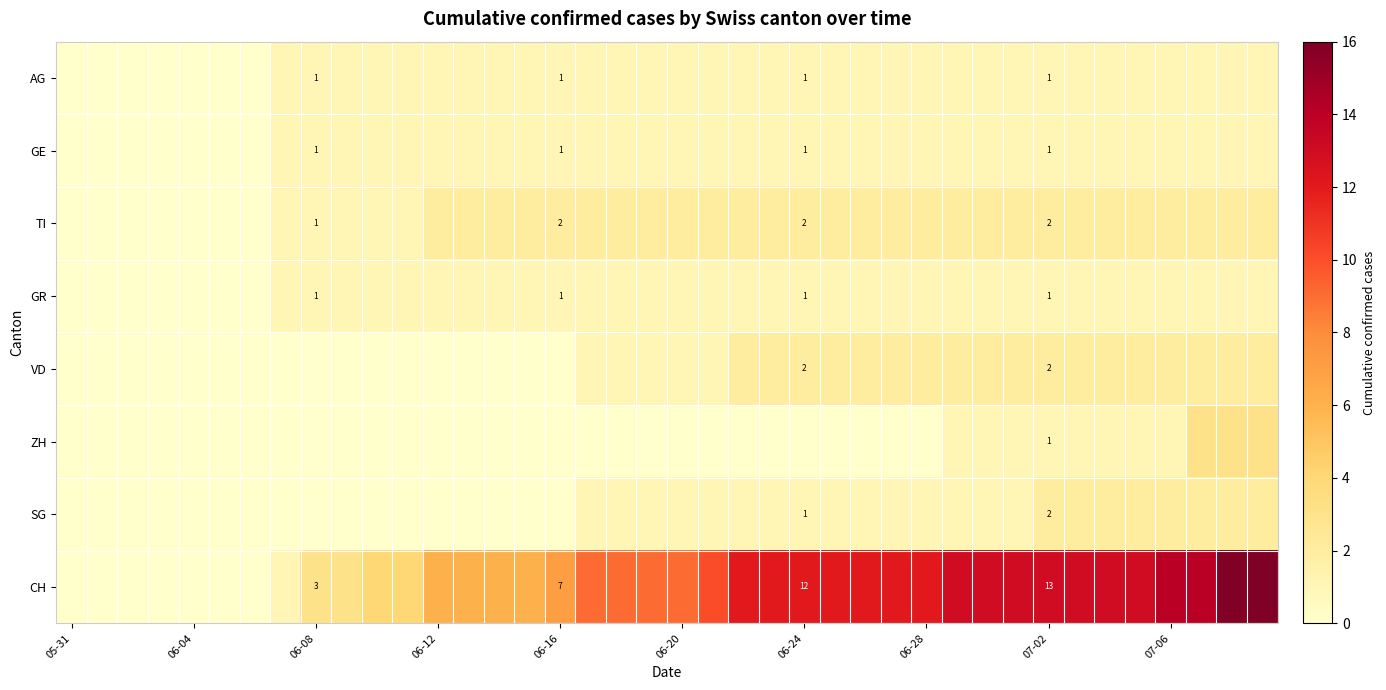

What is the difference between the maximum and second lowest values in the AG series?

1